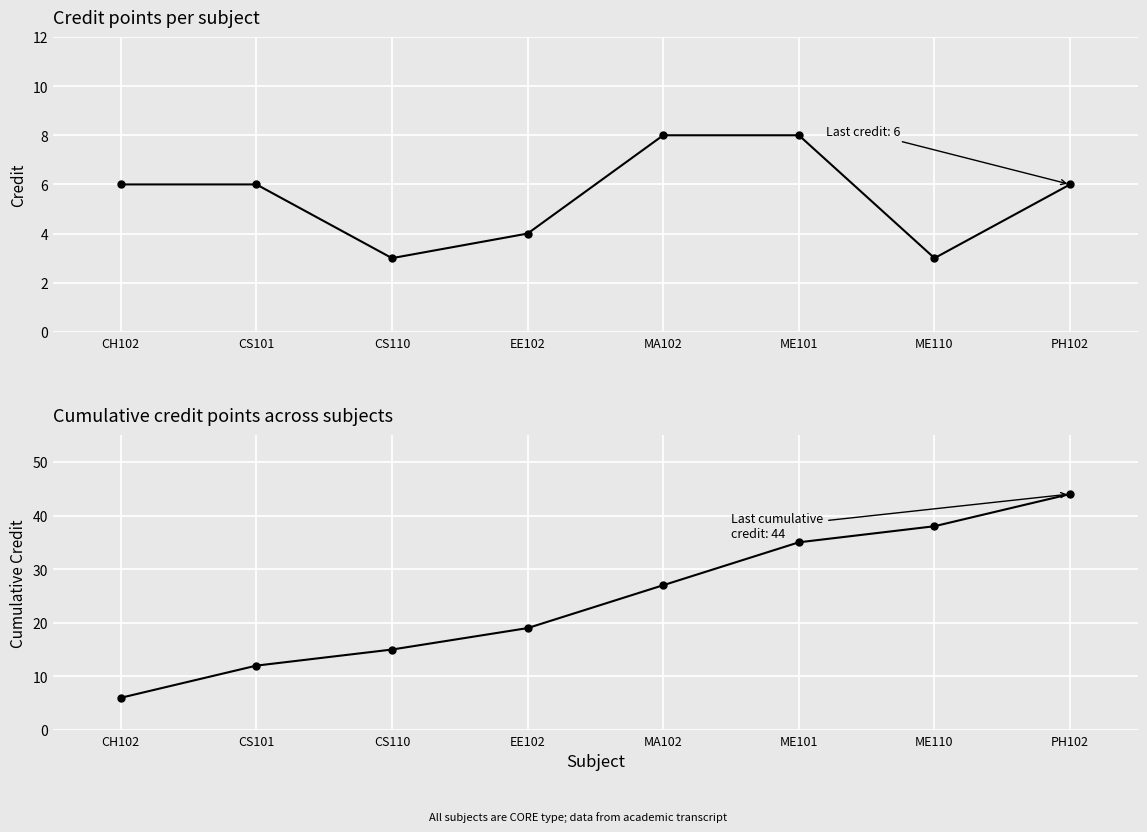

At which label does Credit reach its peak?

MA102